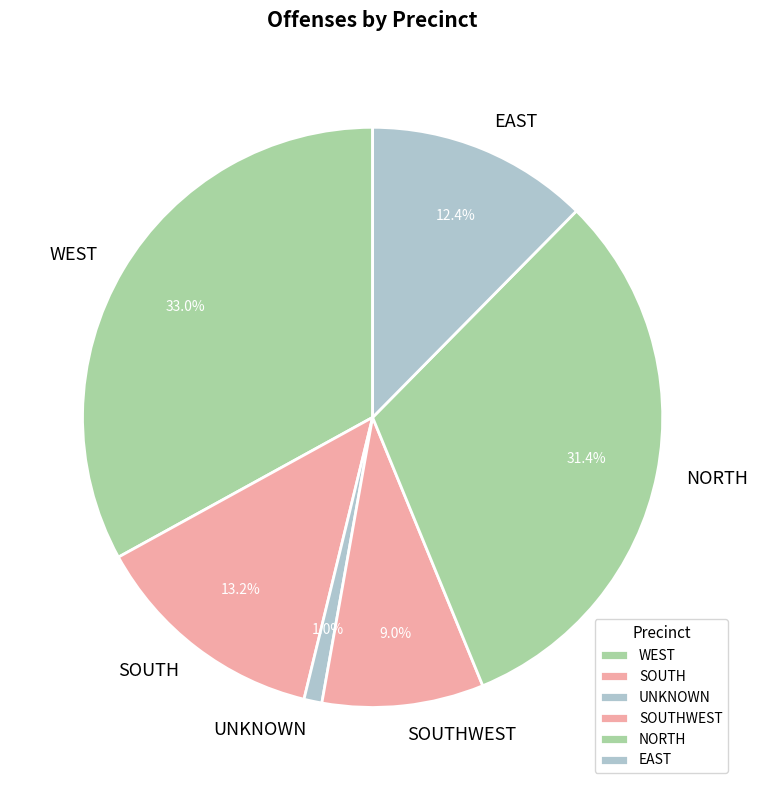

To the nearest percent, what is the difference between the SOUTH and UNKNOWN slice percentages?

12%